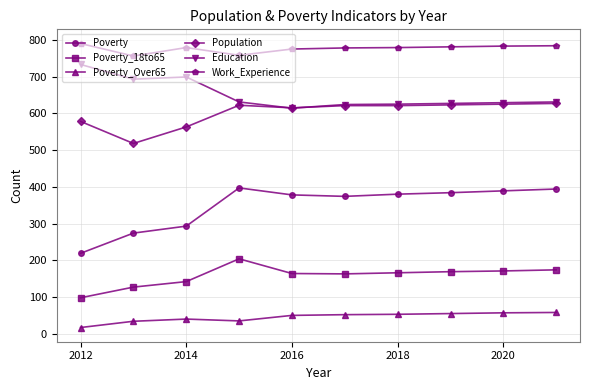

List the series in order of their peak value, highest first.

Work_Experience, Education, Population, Poverty, Poverty_18to65, Poverty_Over65